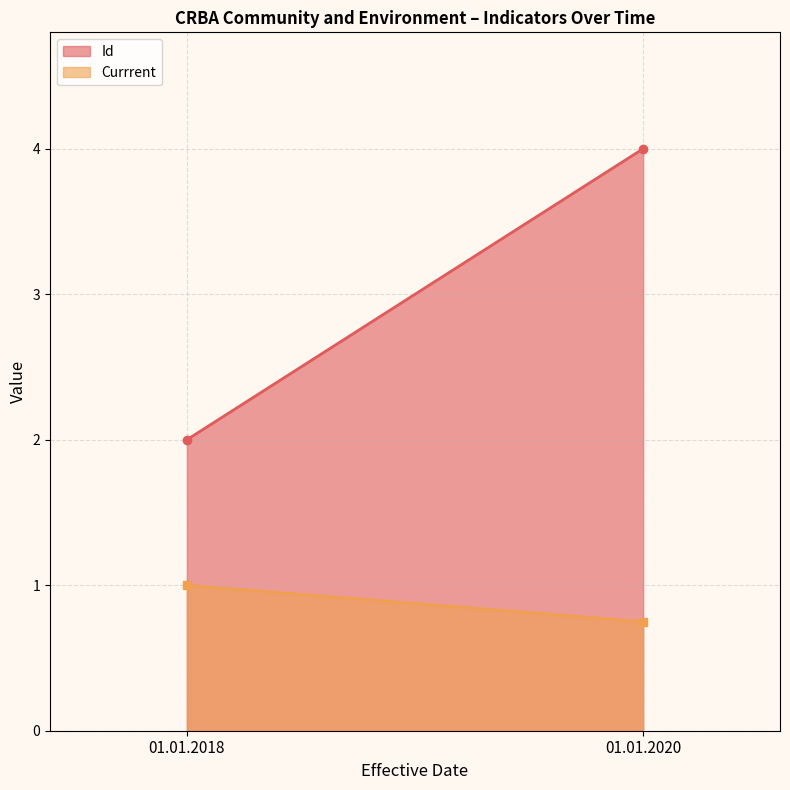

At which label does Id reach its peak?

01.01.2020